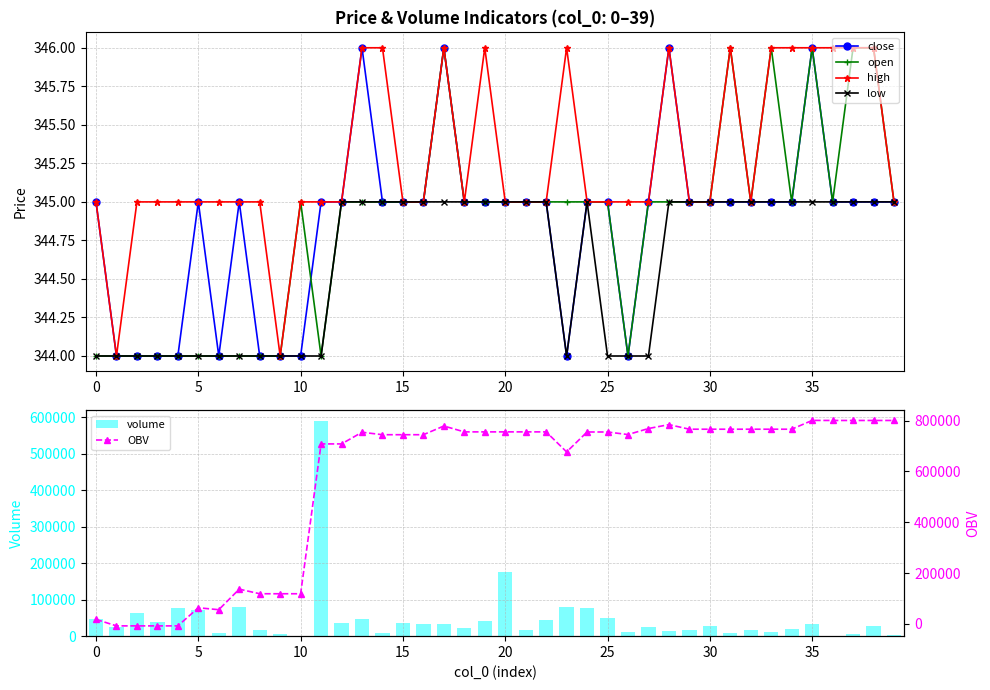

The close series shows 495 at 25. True or false?

False